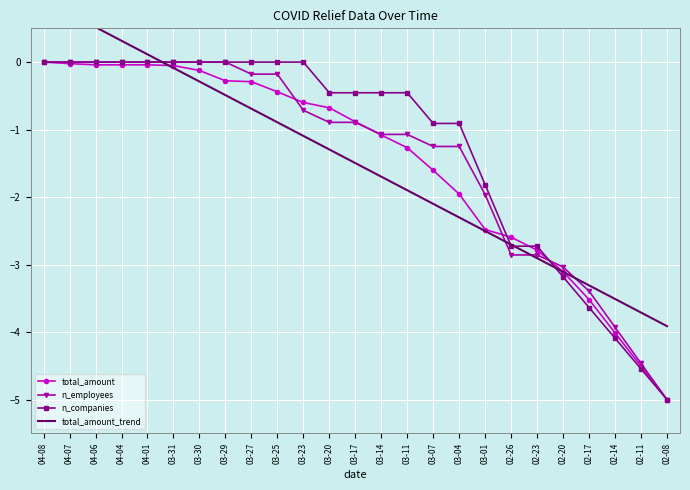

Which series has the largest total across all categories?

n_companies